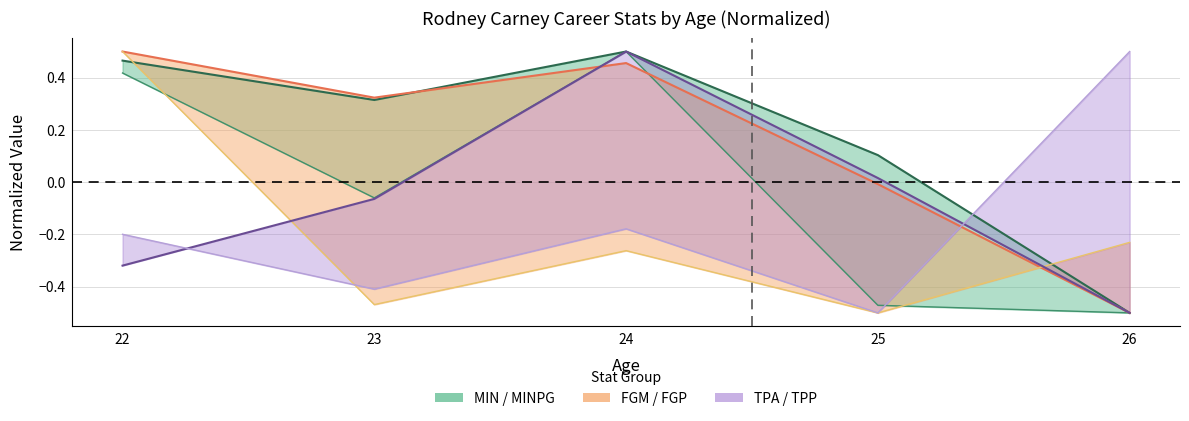

What is the sum of the TPP values at 24 and 26?

0.3